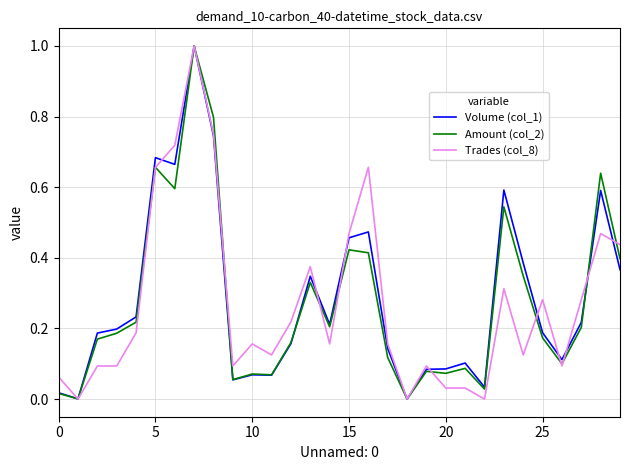

What is the maximum value shown in the chart?

1.0